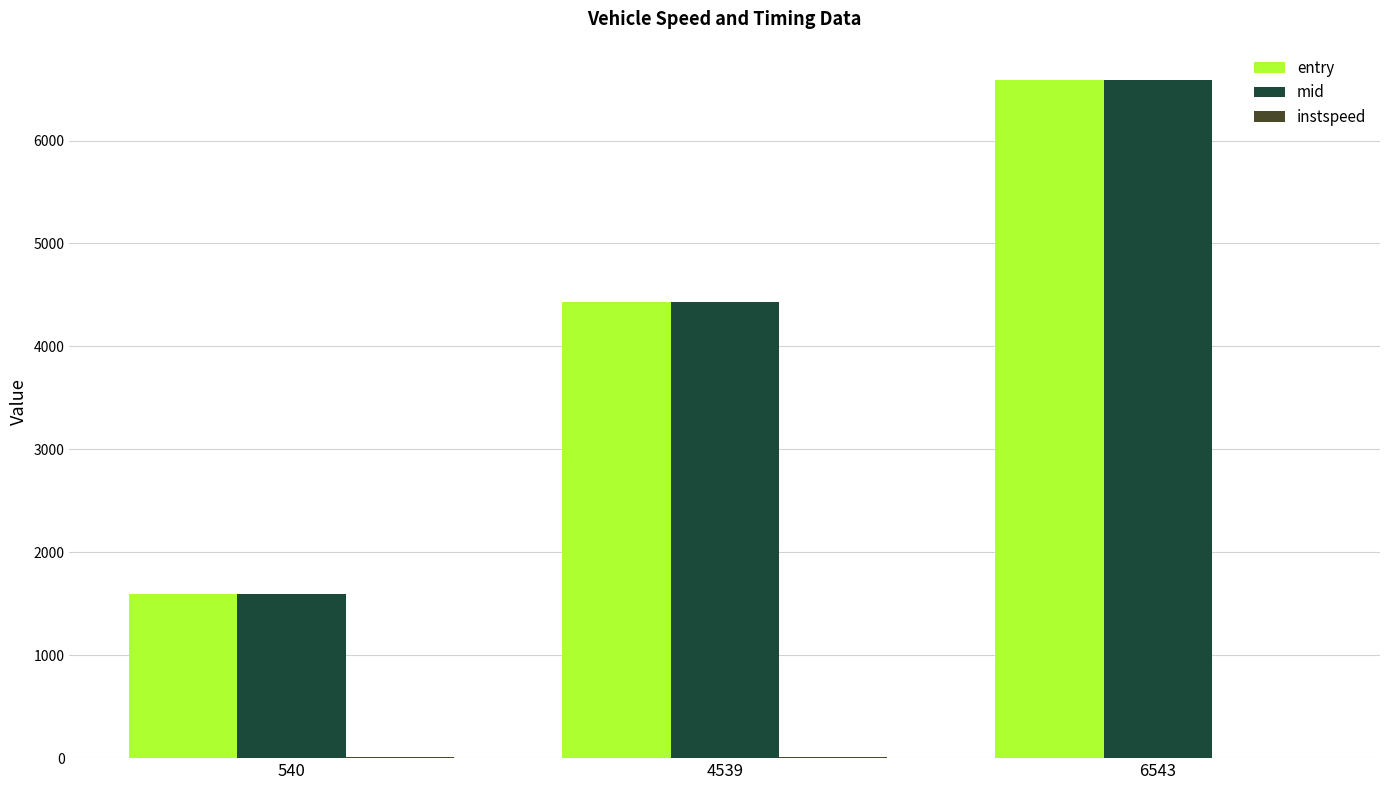

What is the total value across all series at 4539?

8872.6